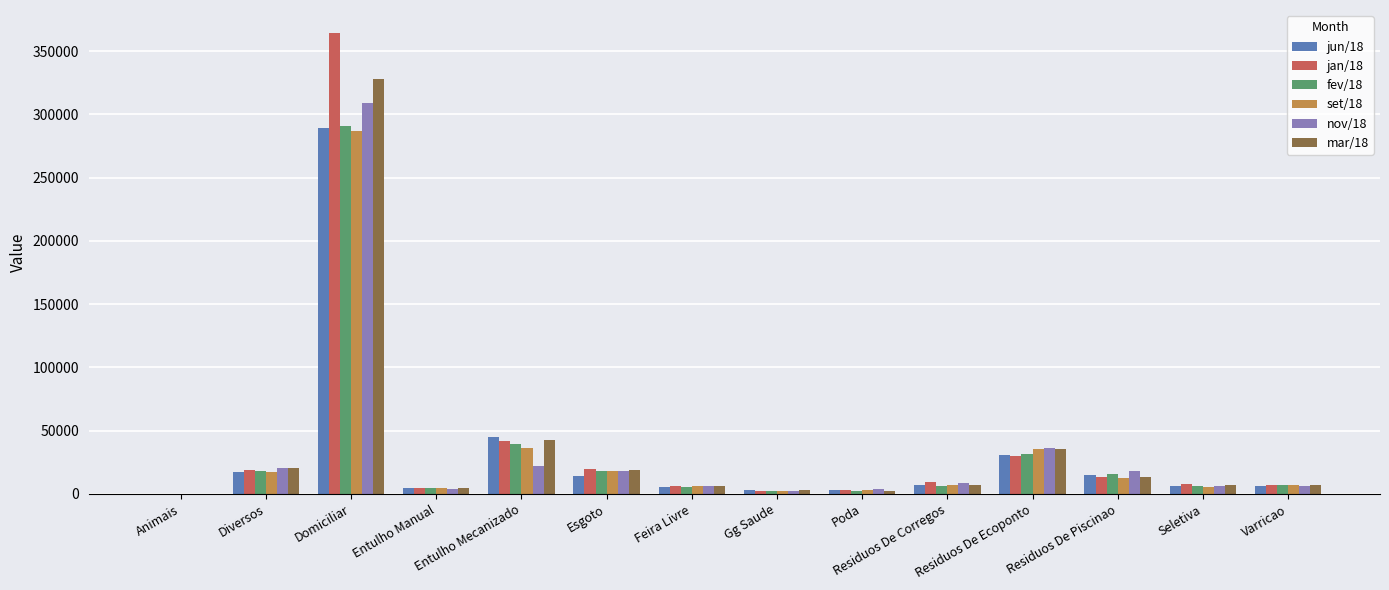

What is the maximum value for set/18?

287203.5